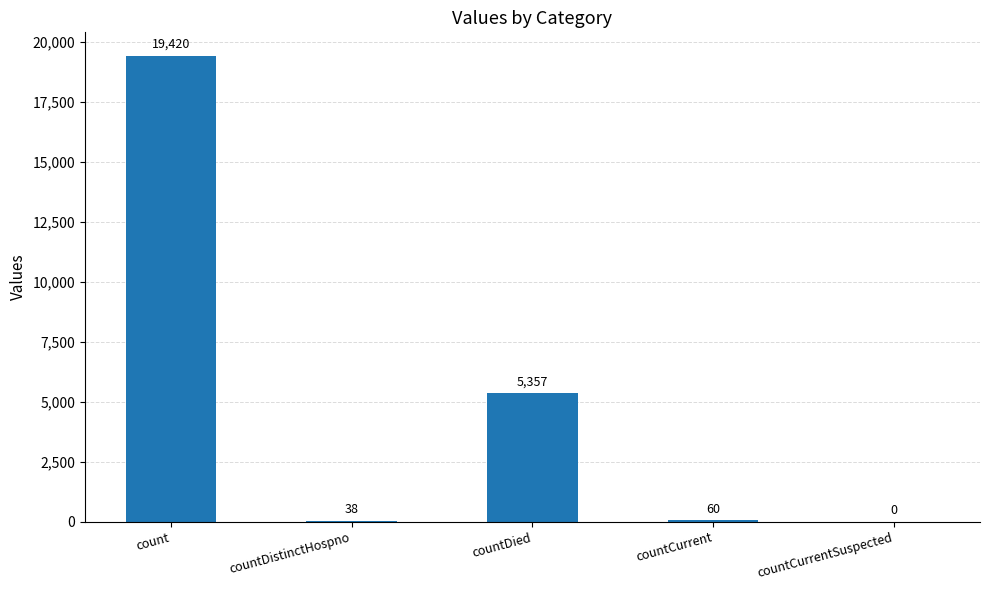

The value at countCurrentSuspected is 0. True or false?

True